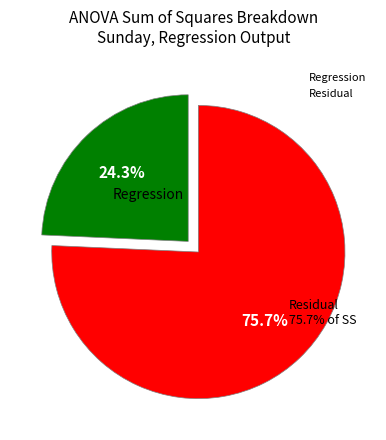

Which slice is the largest?

Residual